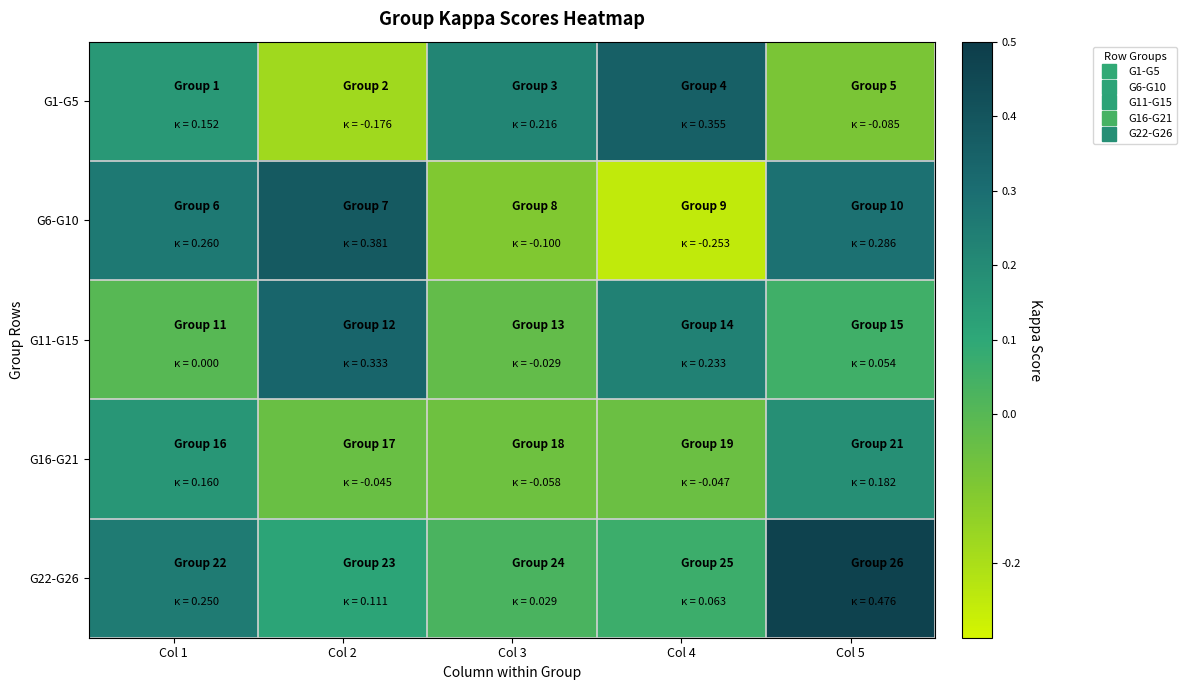

Which series has the largest total across all categories?

G22-G26